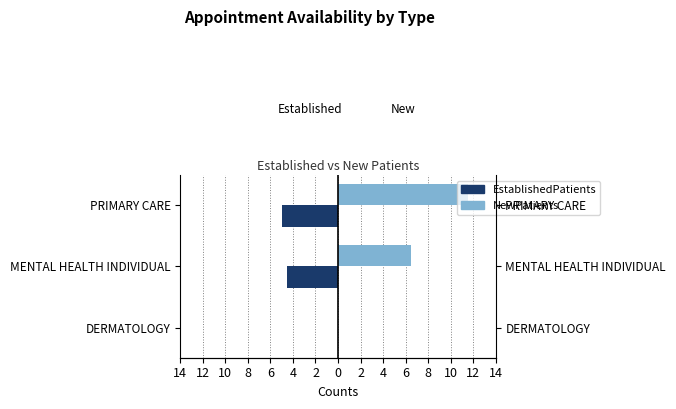

Between 12 and 10, which series saw the biggest shift?

NewPatients